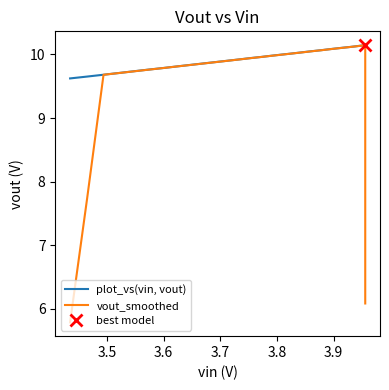

The plot_vs(vin, vout) series shows 17.6 at 25. True or false?

False